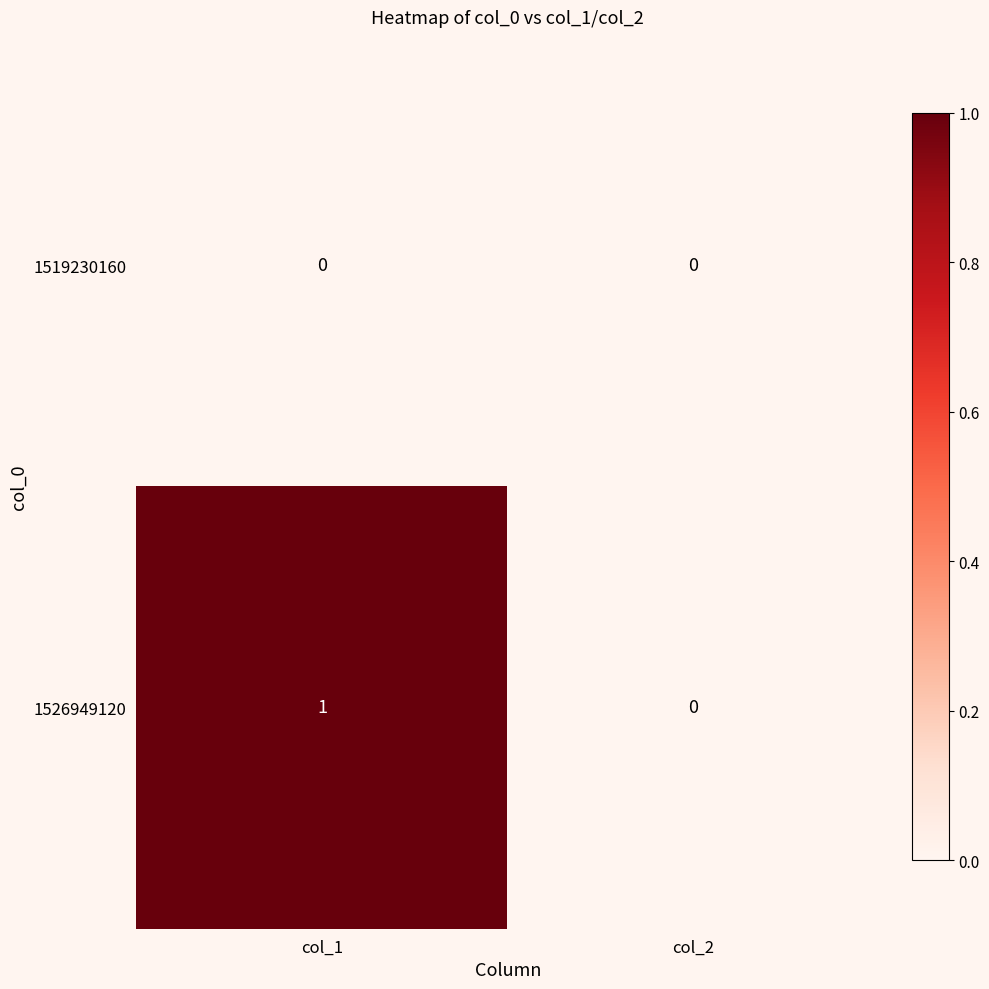

At which category is the sum across all series the highest?

col_1